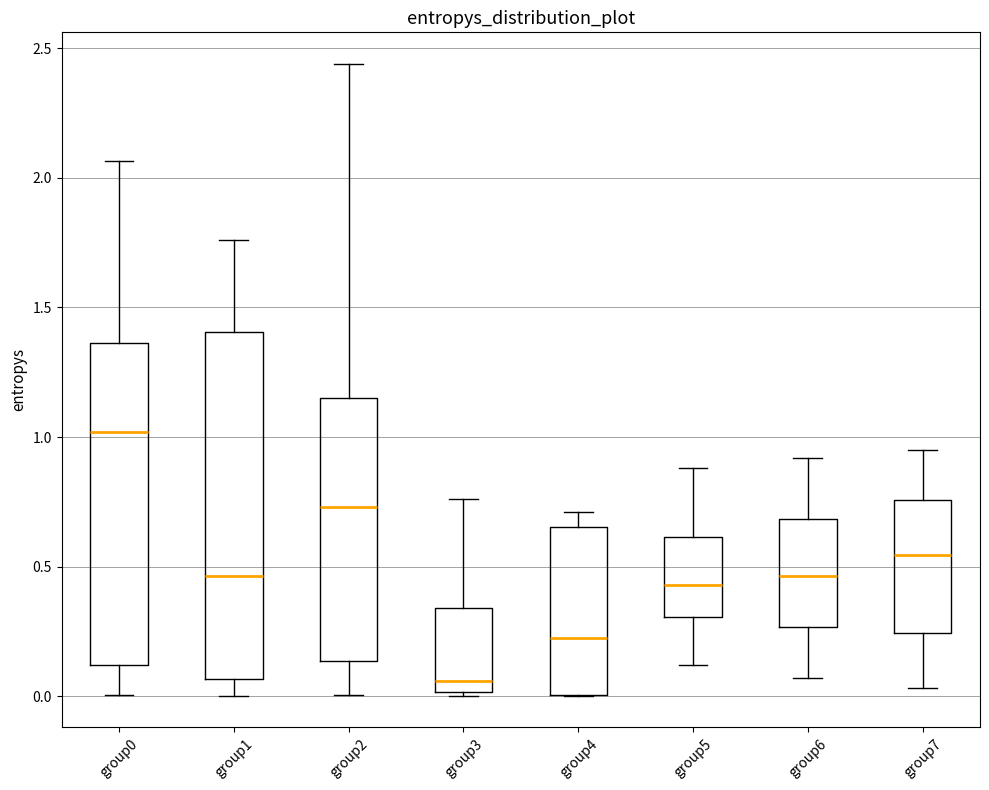

Which box has the lowest median line?

group3